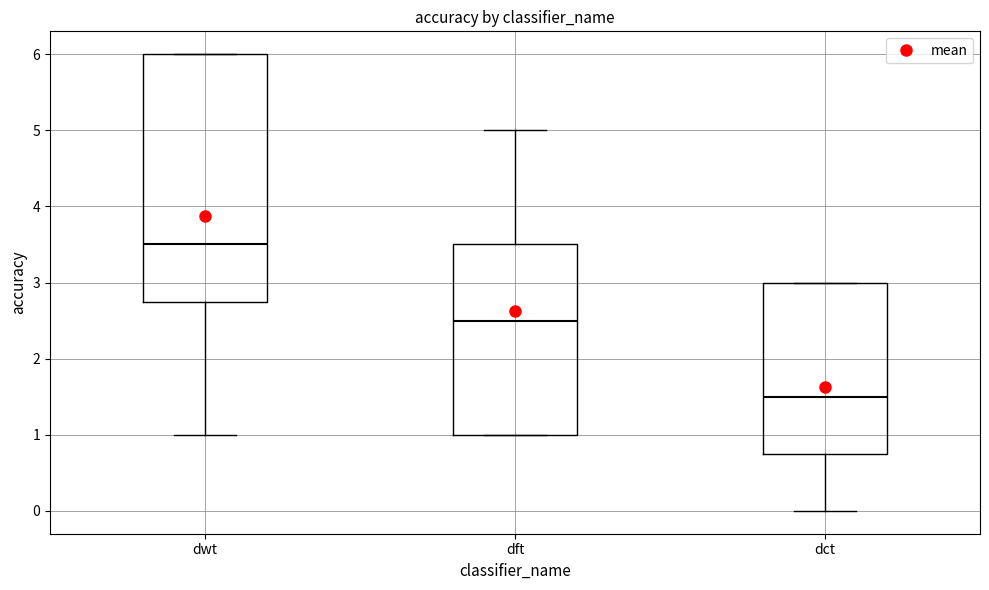

Where is the upper edge of the box for dwt on the y-axis? The values are not printed on the chart, so give them approximately, as read against the axis.

6.0